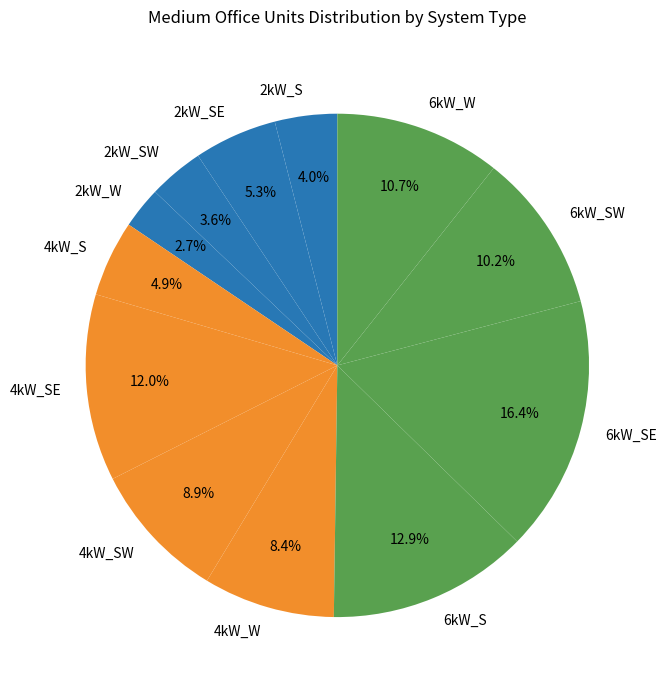

Which slice is the largest?

6kW_SE